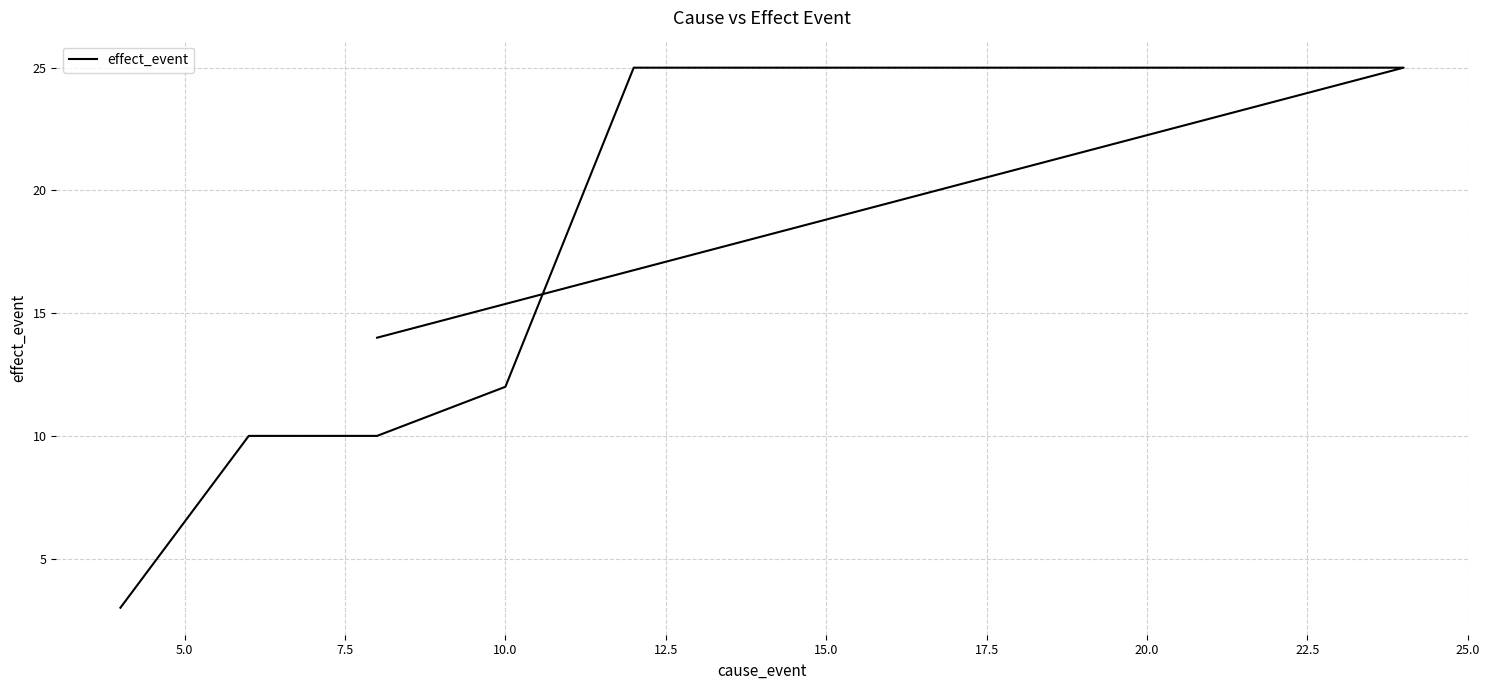

What is the difference between the maximum and minimum values?

22